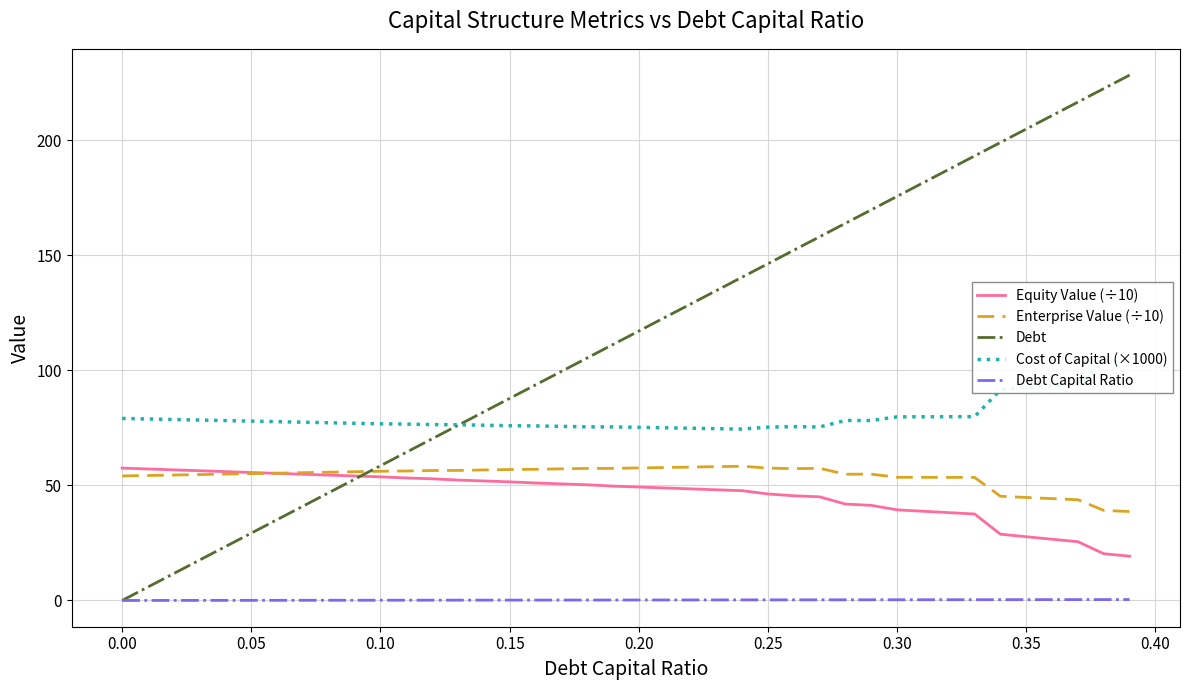

What is the maximum value for Debt?

228.2